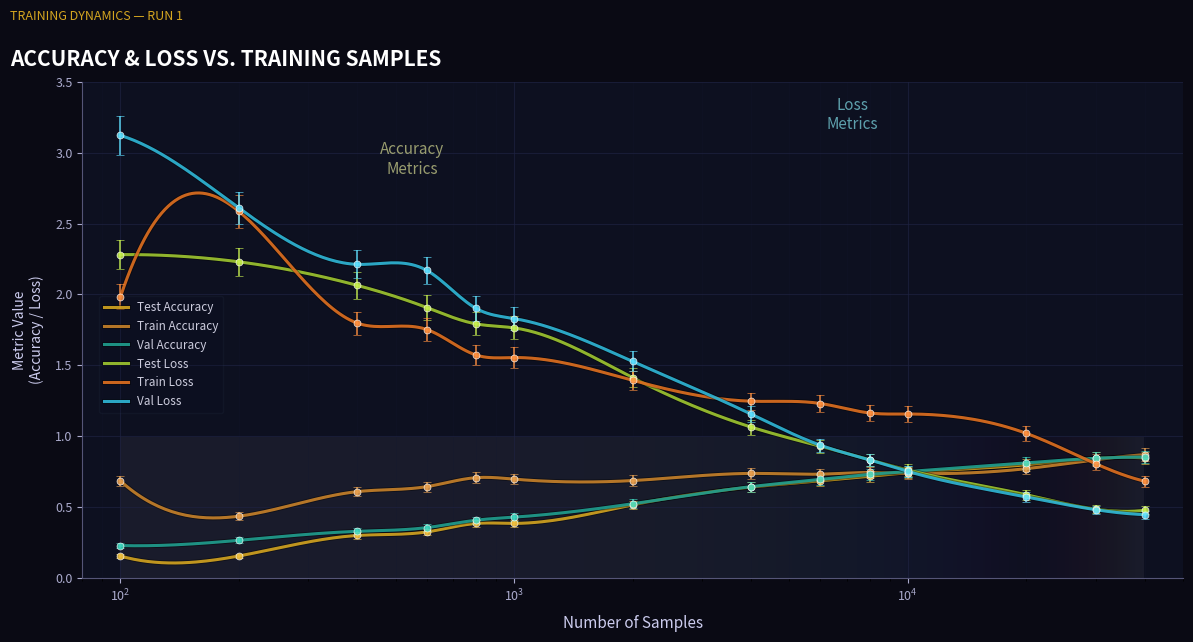

Is it true that train_accuracy_run1 equals 1.2 at 800?

False